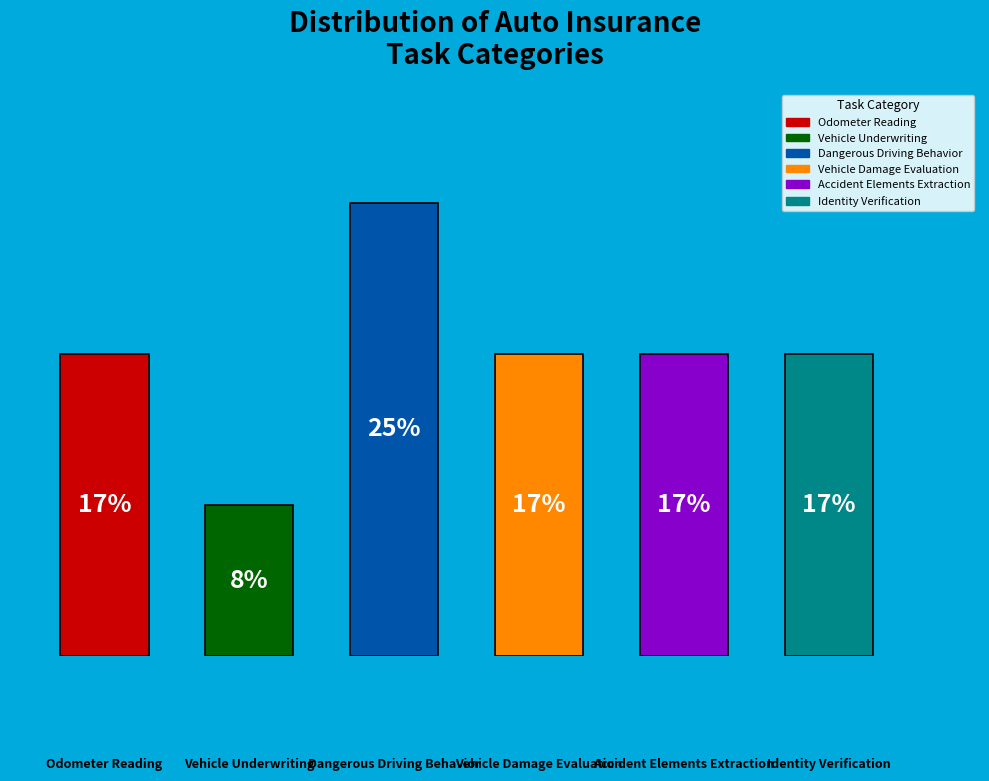

Does the chart contain any negative values?

No